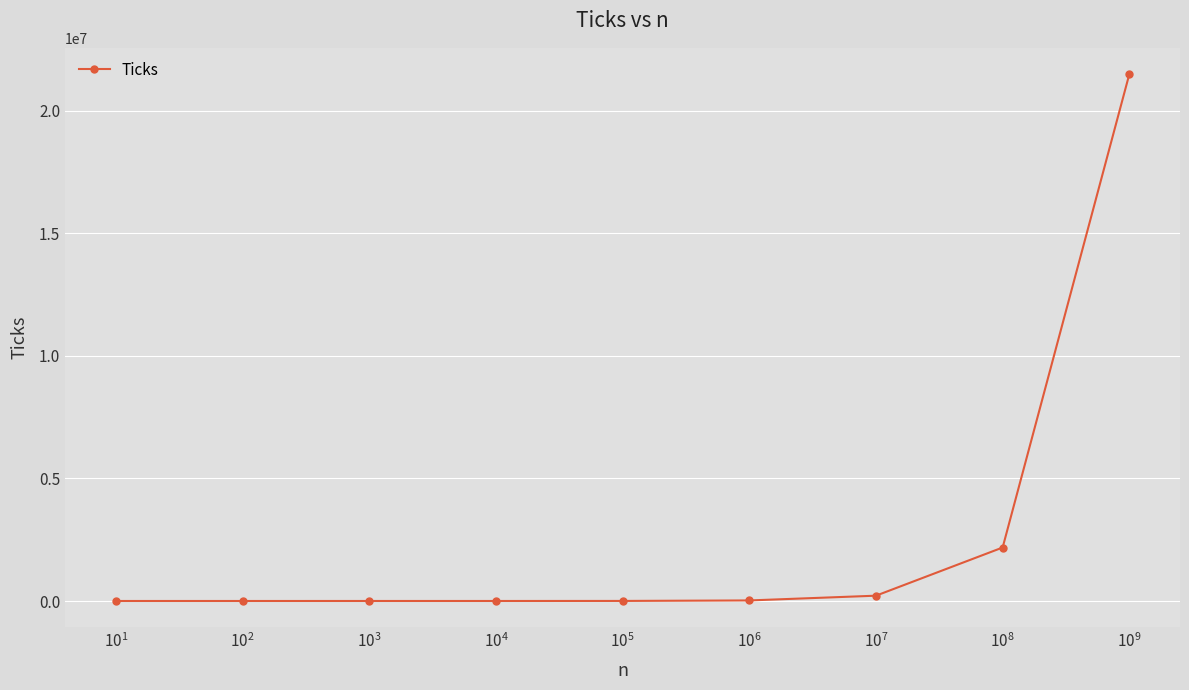

What is the maximum value shown in the chart?

21490421